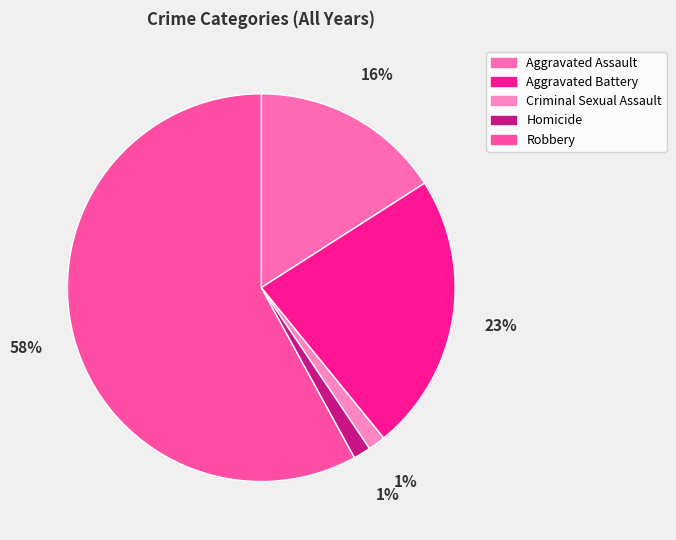

Count the number of slices in the pie.

5